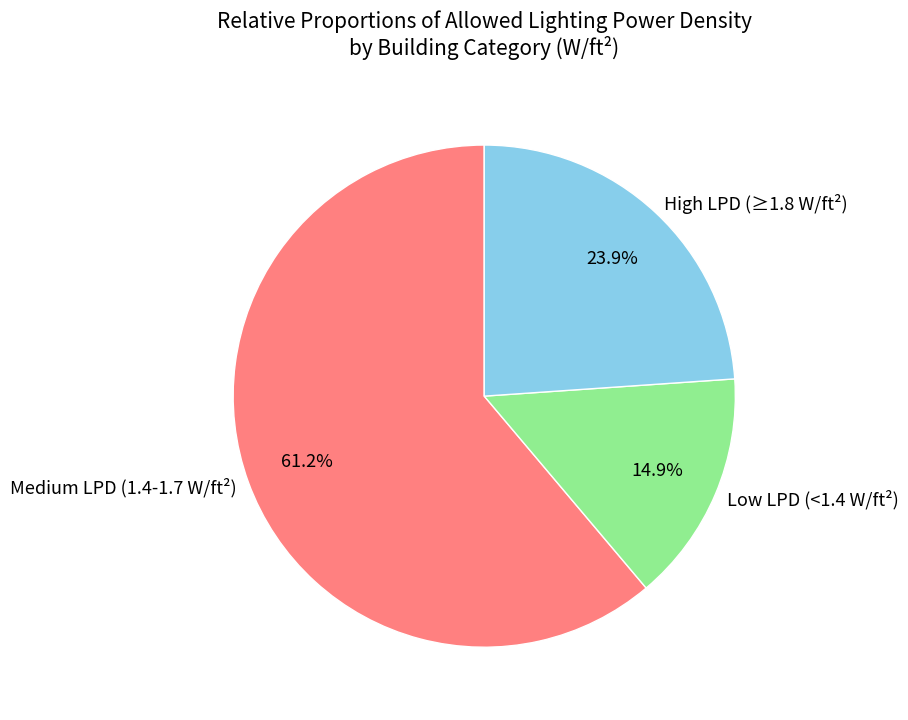

Does any single category account for the majority?

Yes